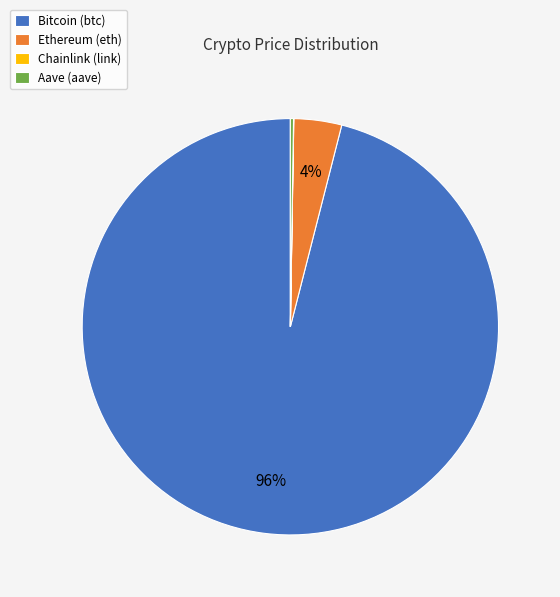

Is the sum of Ethereum (eth) and Bitcoin (btc) greater than half?

Yes